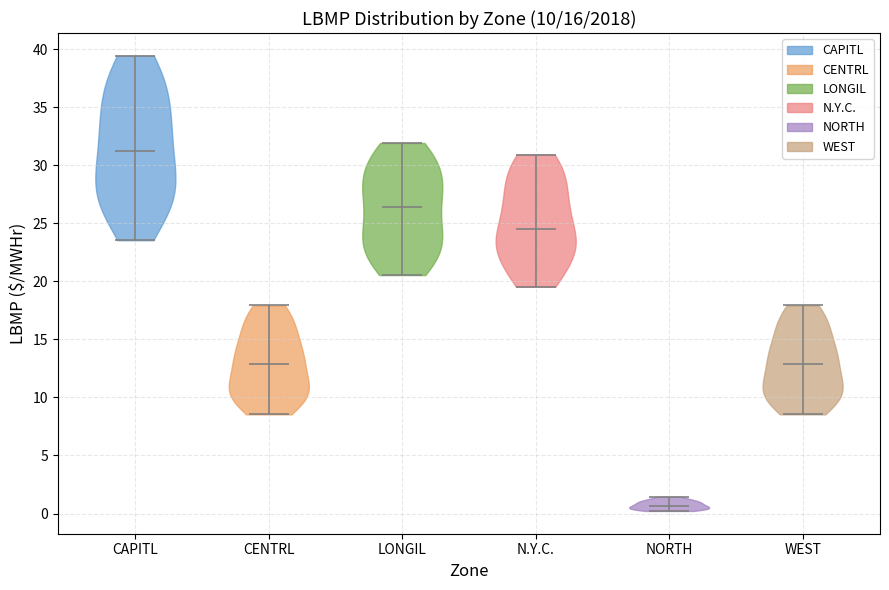

What is the lowest point the violin for NORTH reaches on the y-axis? The values are not printed on the chart, so give them approximately, as read against the axis.

0.0